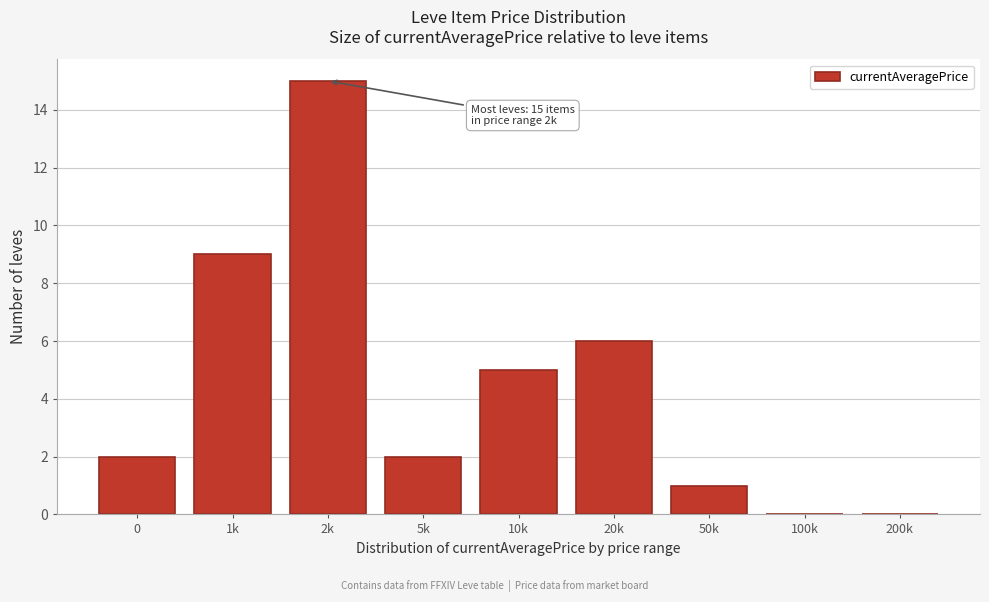

Reading left to right, transcribe all the data shown in this chart.

0=2	1k=9	2k=15	5k=2	10k=5	20k=6	50k=1	100k=0	200k=0